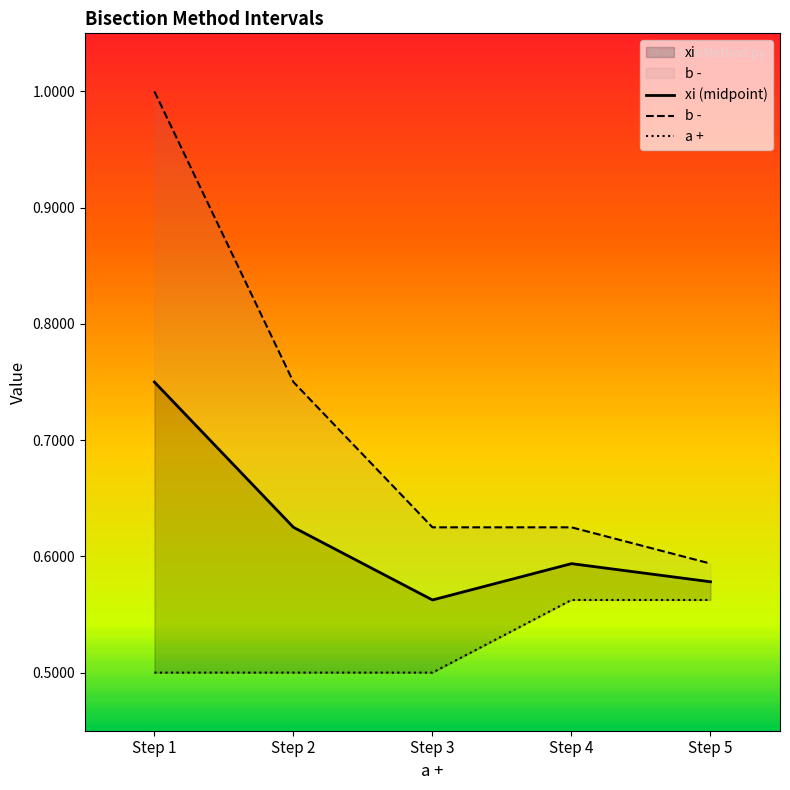

How many categories are shown in the chart?

5